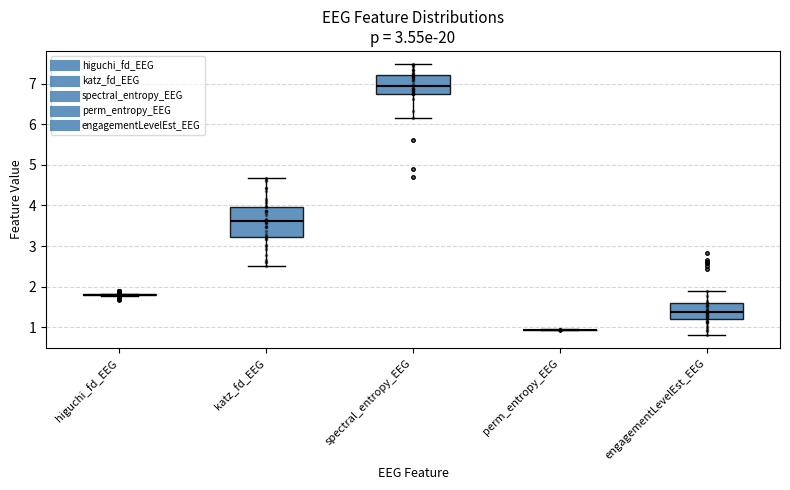

Where does the upper whisker of the box for engagementLevelEst_EEG end on the y-axis? The values are not printed on the chart, so give them approximately, as read against the axis.

1.9